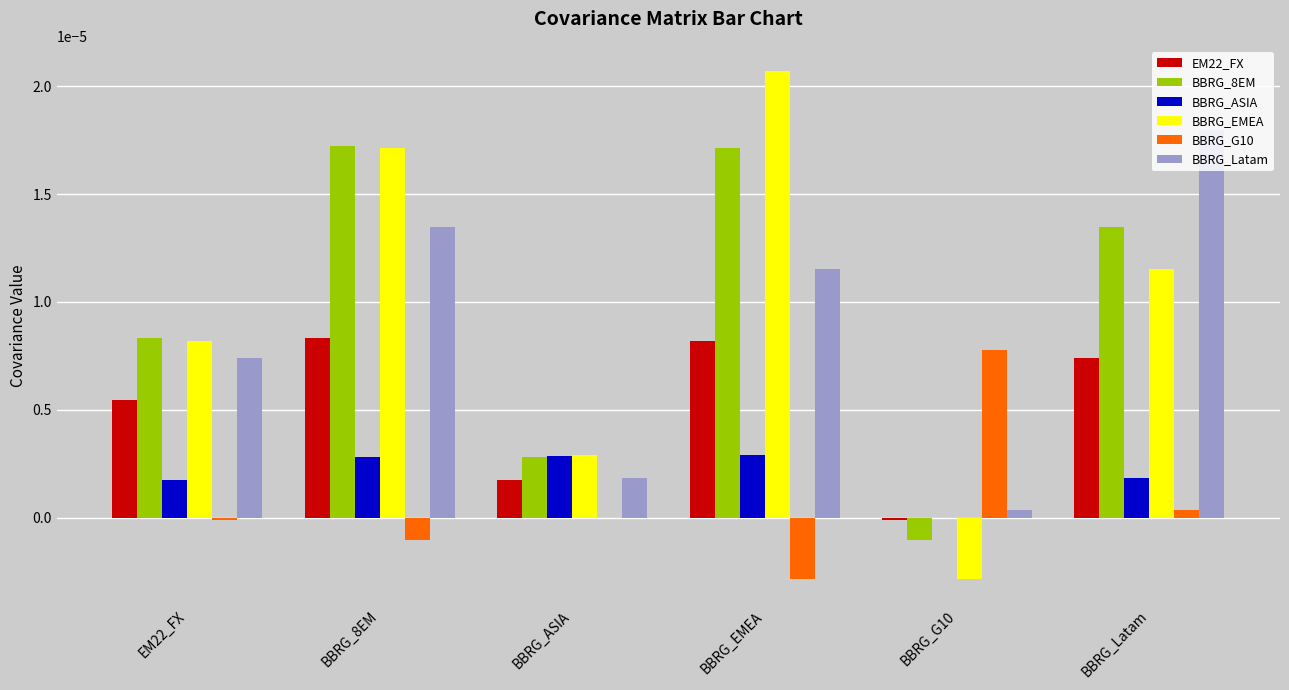

True or false: EM22_FX has a value of 0.0 at BBRG_8EM.

True